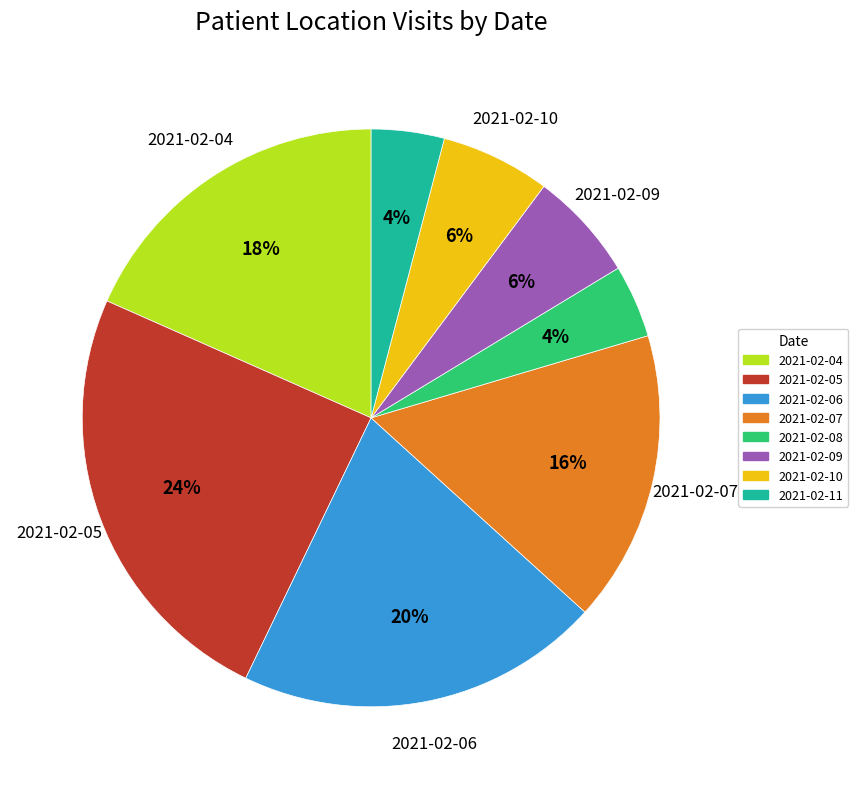

To the nearest percent, what is the difference between the 2021-02-09 and 2021-02-06 slice percentages?

14%